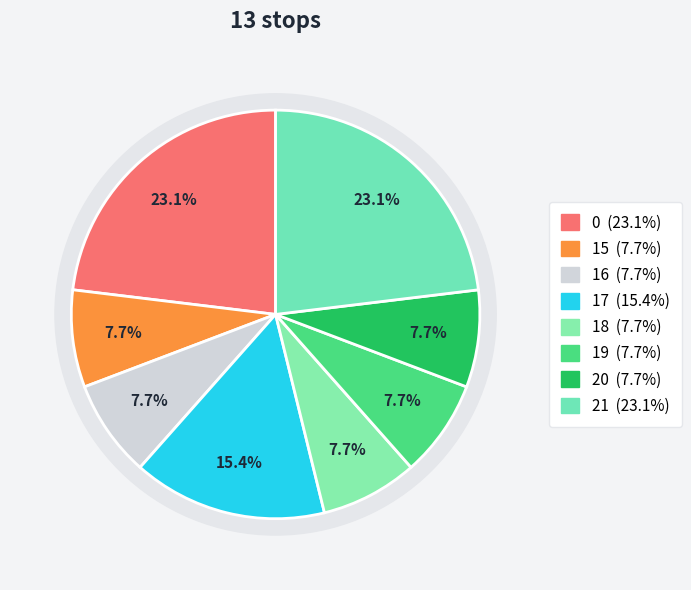

Rank the categories by value from lowest to highest.

15, 16, 18, 19, 20, 17, 0, 21